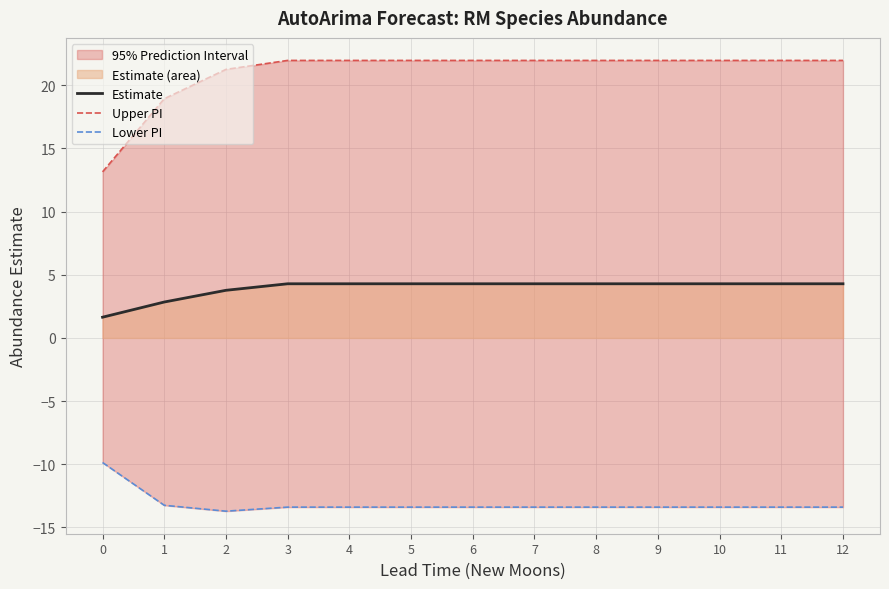

True or false: Estimate and Lower PI intersect in this chart.

False